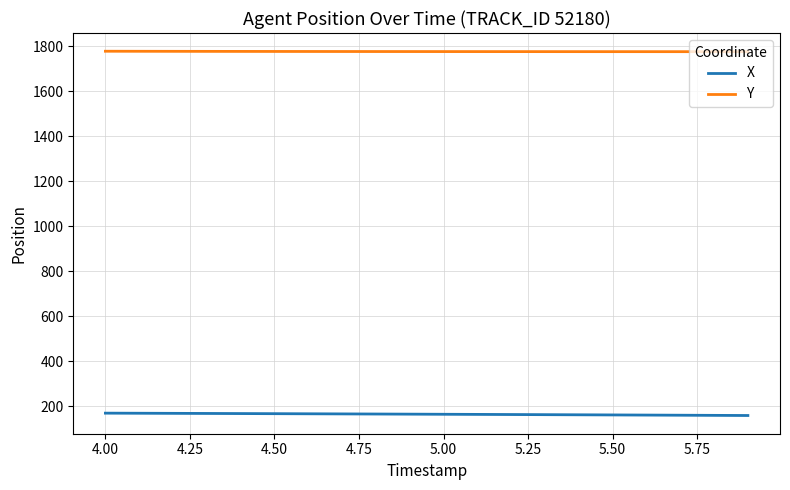

How many distinct data groups are displayed?

2